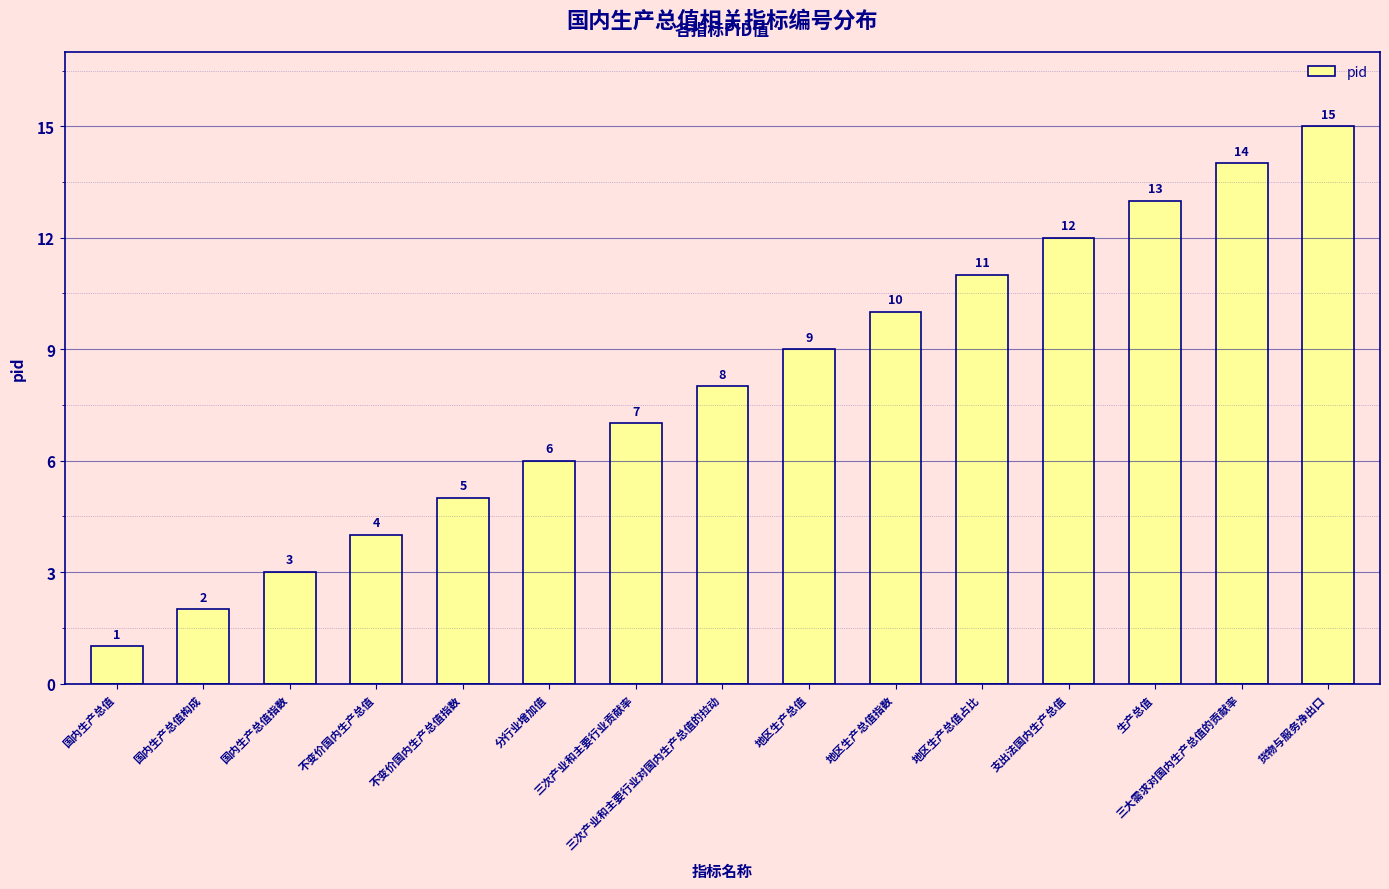

What is the value of the 14th bar from the left?

14